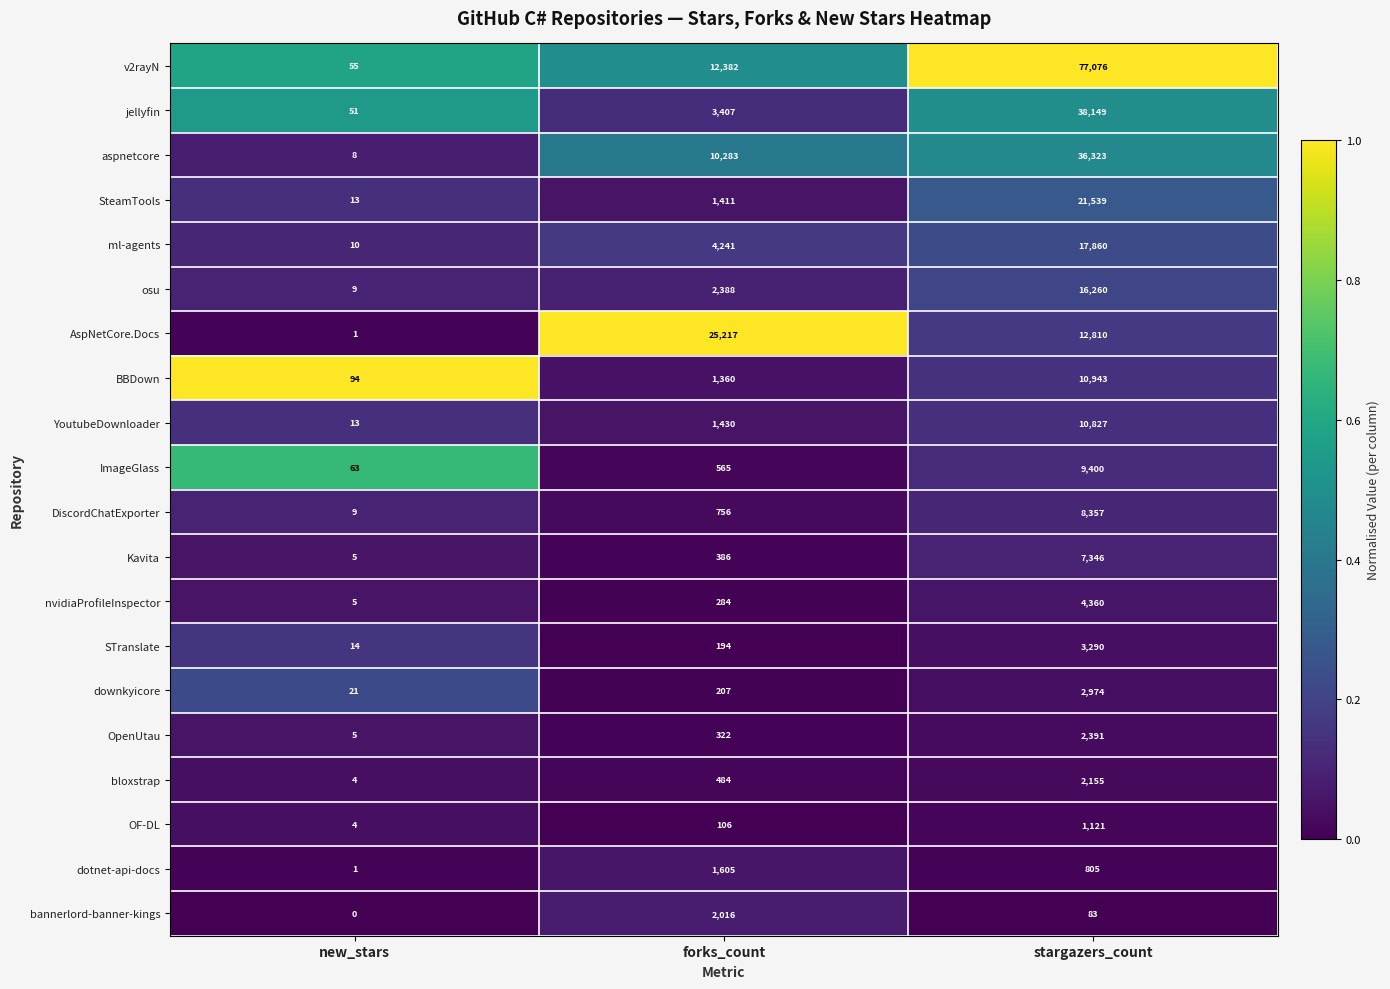

List the labels in order of v2rayN value, largest first.

stargazers_count, forks_count, new_stars